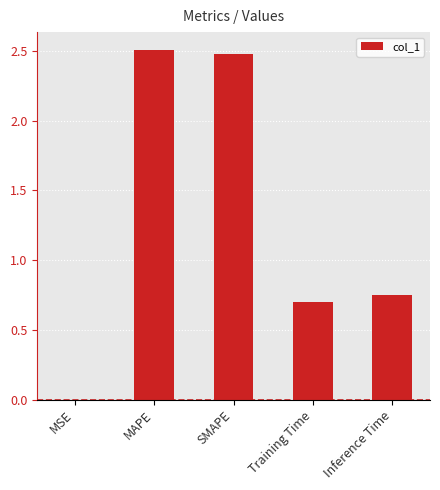

Are the bars grouped side by side (vs. stacked)?

No